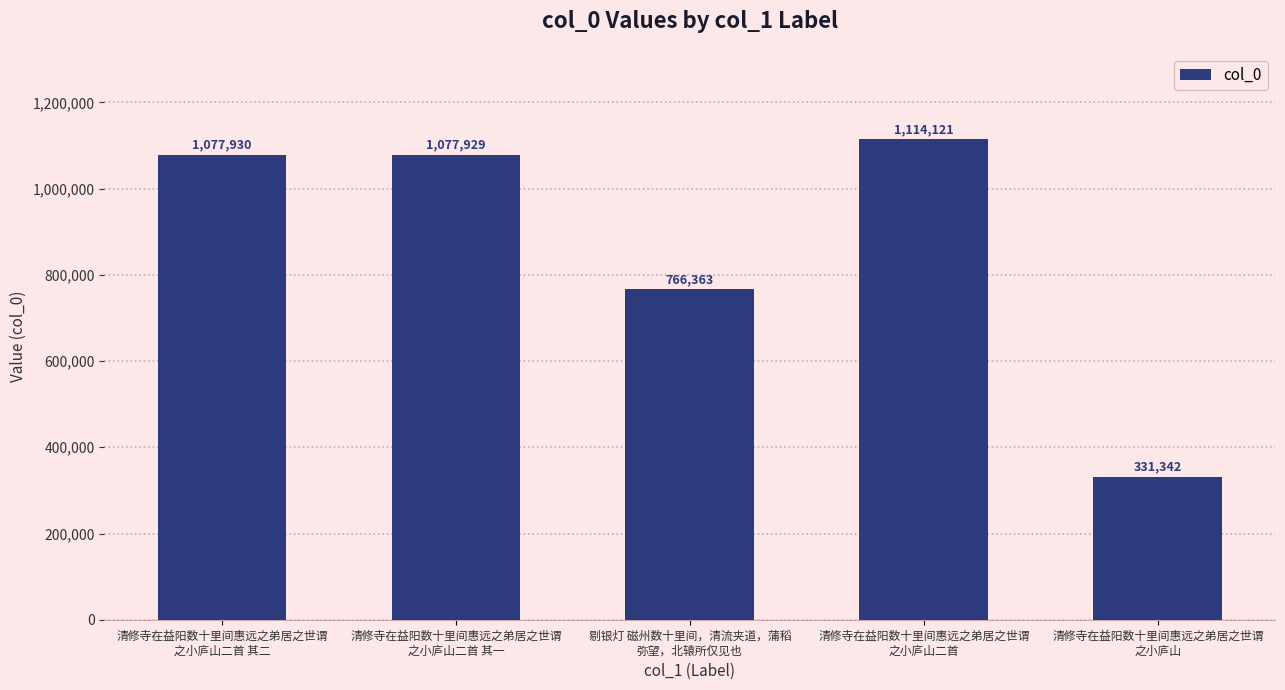

What is the sum of the values at 清修寺在益阳数十里间惠远之弟居之世谓
之小庐山二首 and 清修寺在益阳数十里间惠远之弟居之世谓
之小庐山二首 其二?

2192051